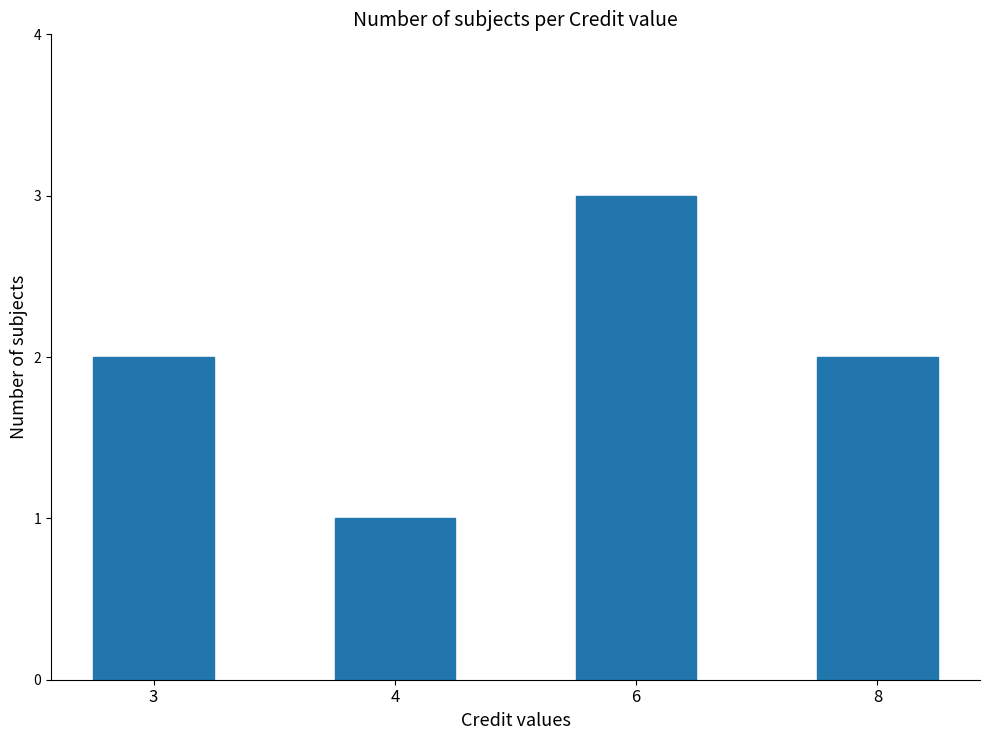

What is the change in value from 4 to 6?

+2